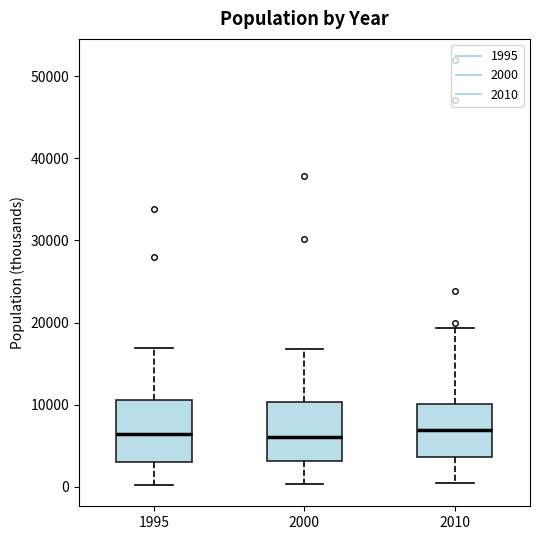

Where is the upper edge of the box at x = 2000 on the y-axis? The values are not printed on the chart, so give them approximately, as read against the axis.

10000